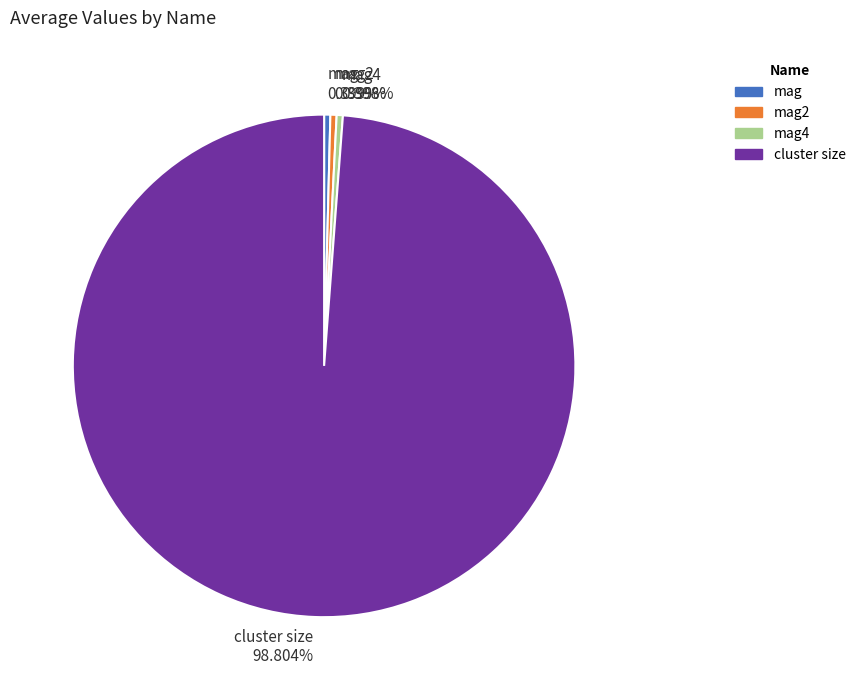

Count the number of slices in the pie.

4